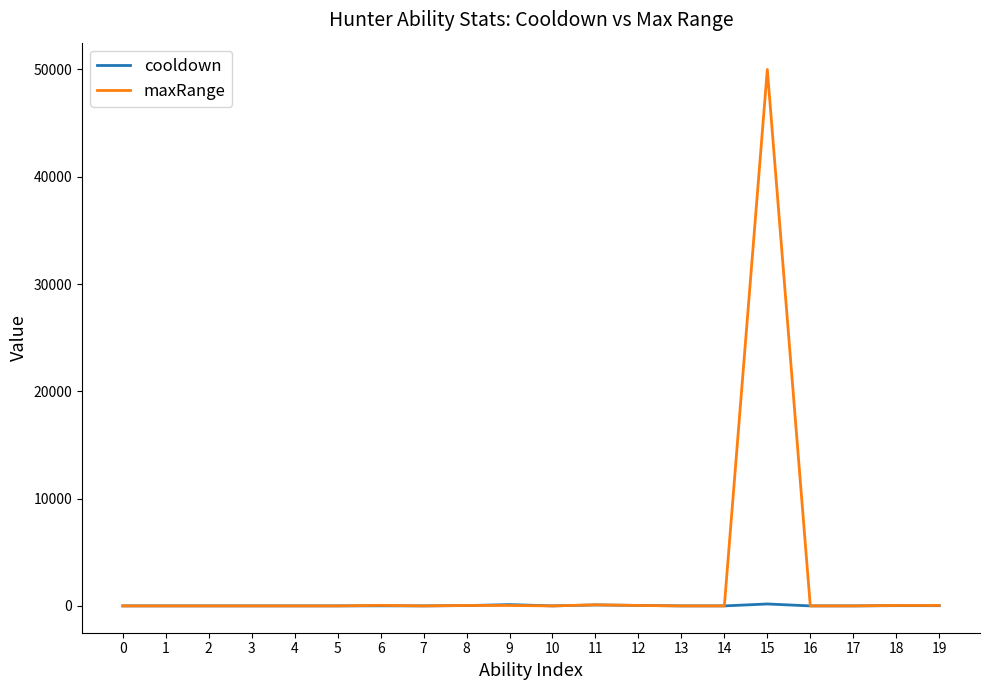

The value of cooldown at 7 is 0.0. True or false?

True